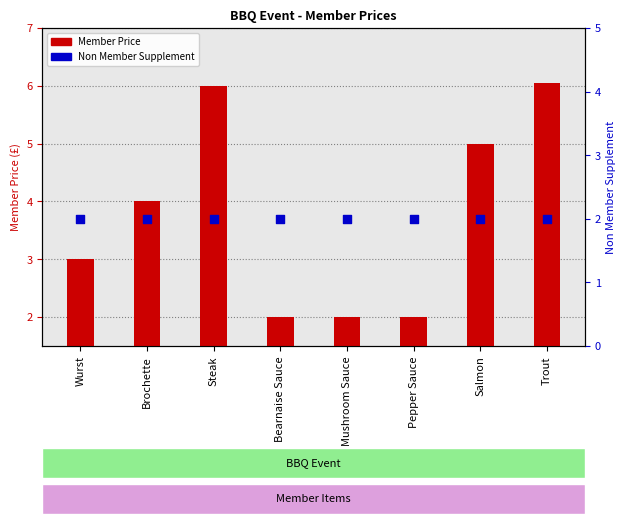

Which series reaches the maximum Y coordinate?

Member Price